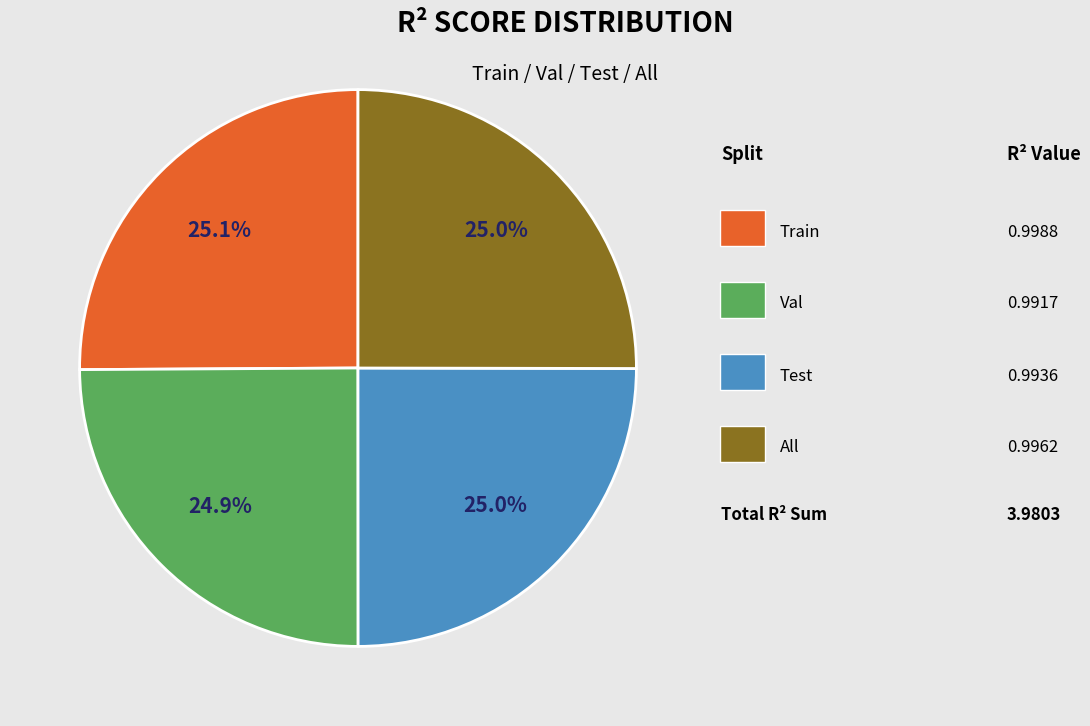

Does any single category account for the majority?

No